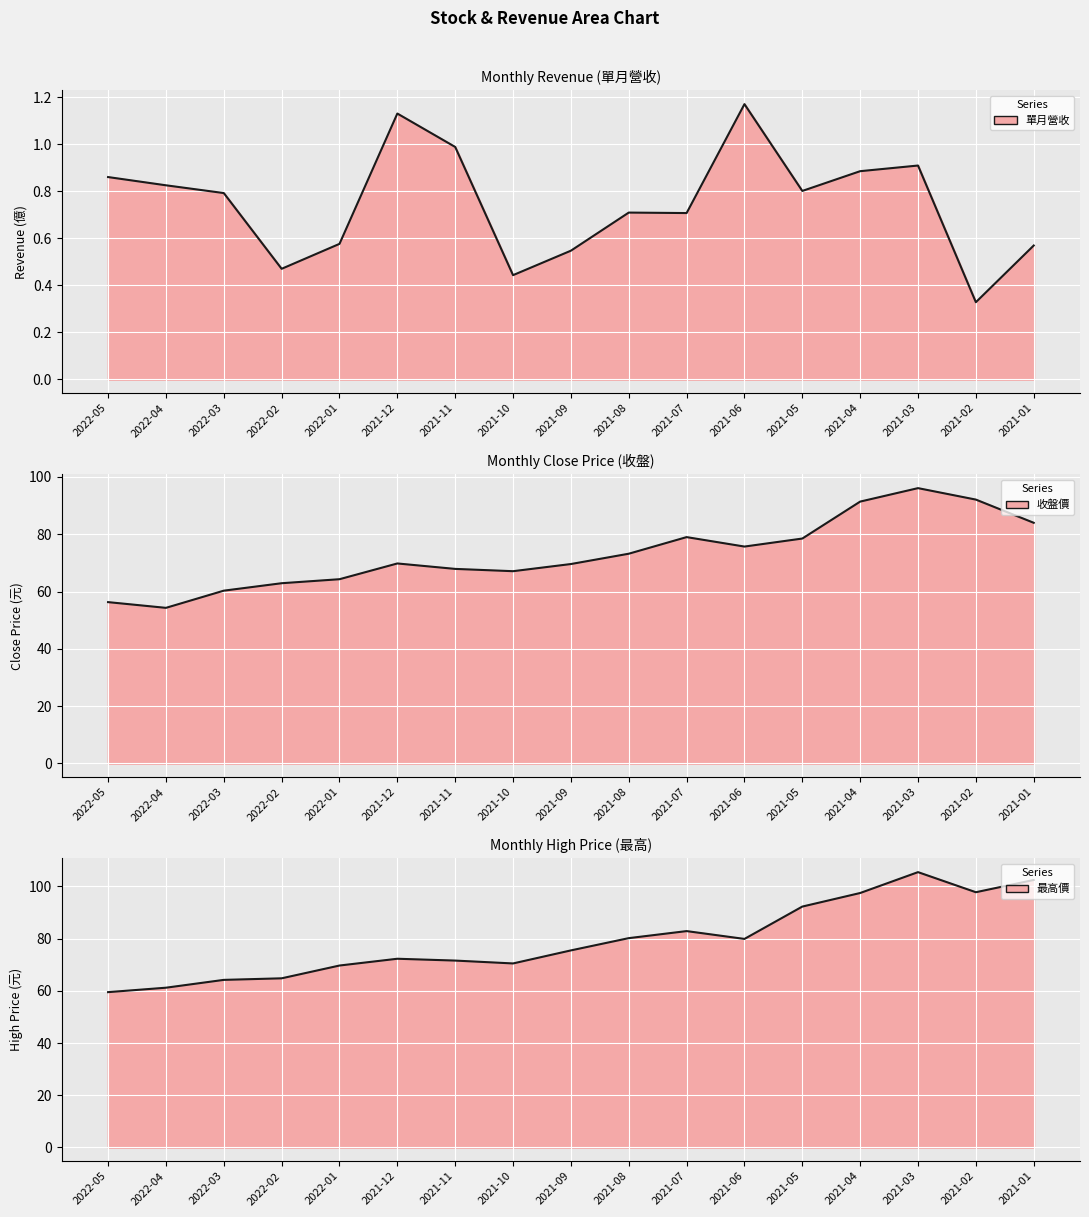

How many interior local valleys does the 單月營收 series have?

5